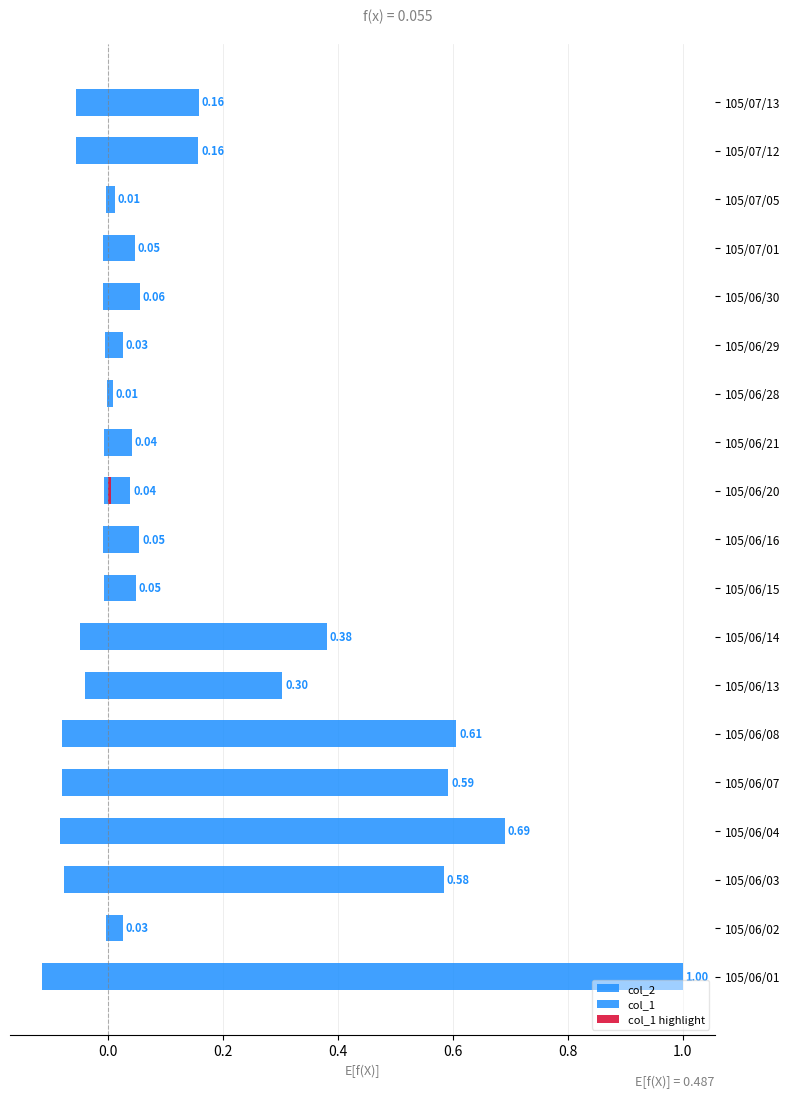

Which series has the widest spread of values?

col_2